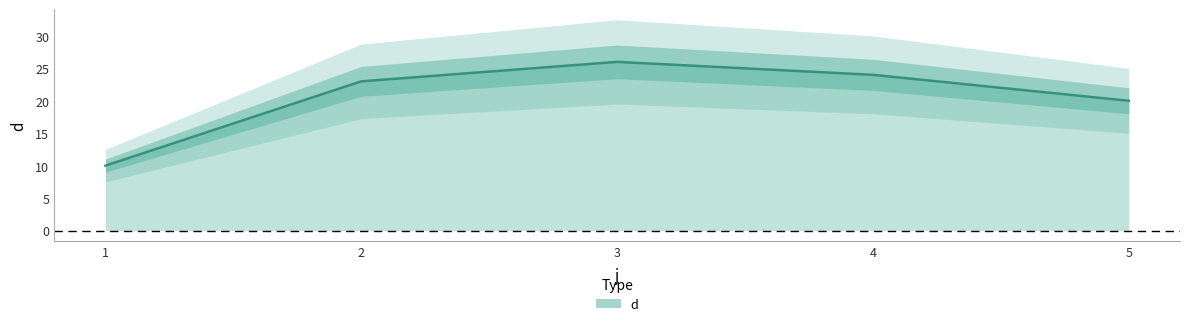

Rank the categories by value from highest to lowest.

3, 4, 2, 5, 1